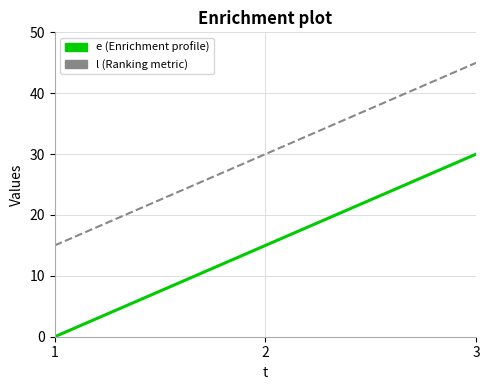

What is the difference between the highest and lowest values at 1?

15